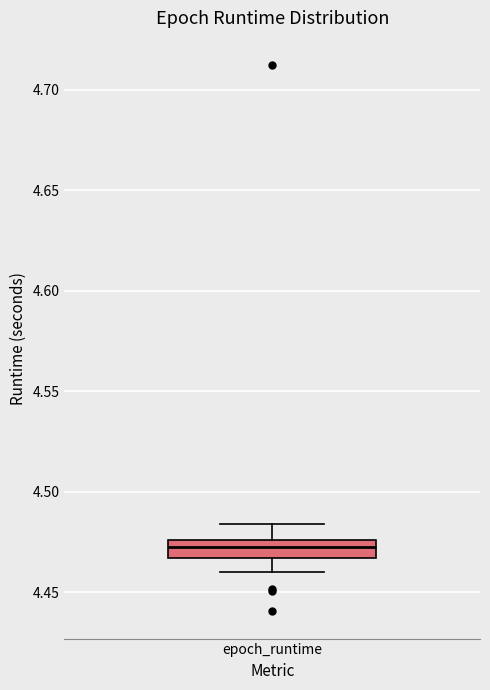

Where is the lower edge of the box for epoch_runtime on the y-axis? The values are not printed on the chart, so give them approximately, as read against the axis.

4.465